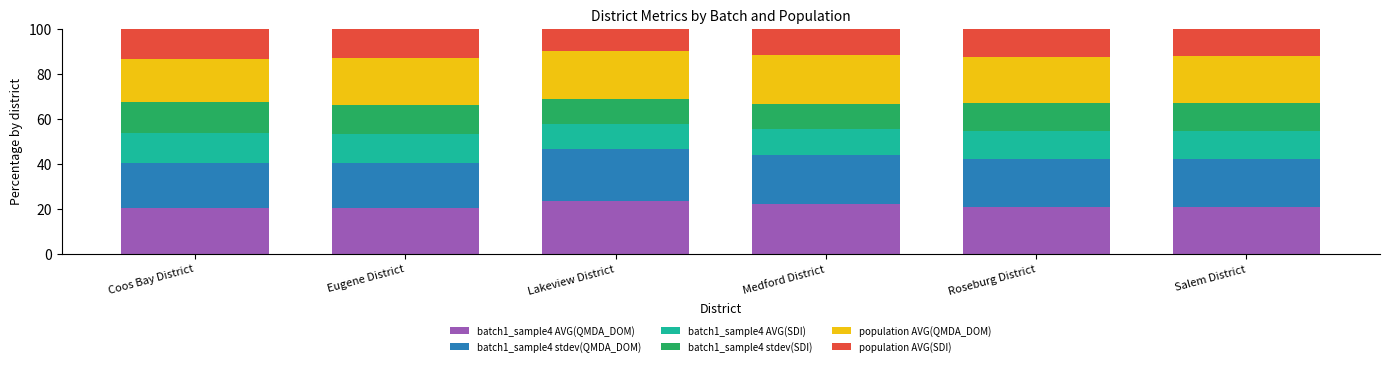

What is the highest value of the batch1_sample4 AVG(QMDA_DOM) series?

23.3